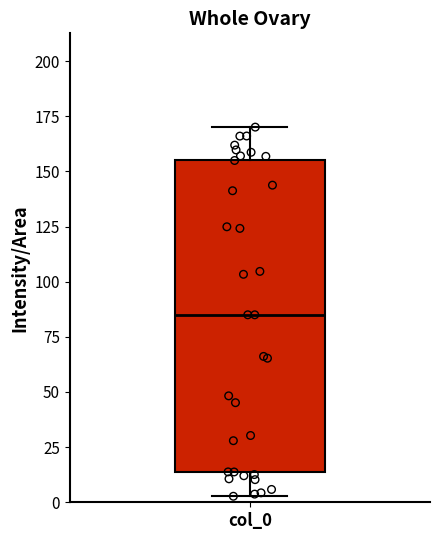

Transcribe this box plot: give where the median line is, the range the box spans, and where the two whiskers end, as read against the y-axis. The values are not printed on the chart, so give them approximately, as read against the axis.

median 85, box 15 to 155, whiskers 5 to 170